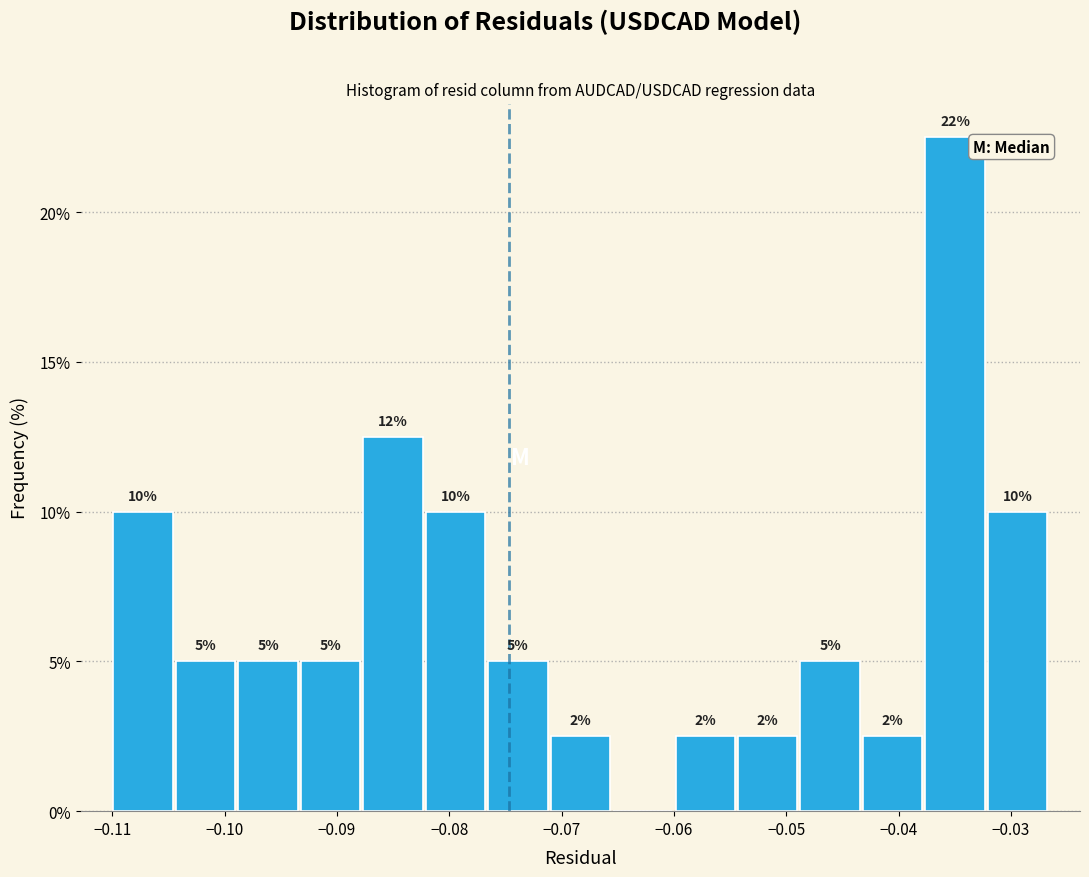

Over which range of the x-axis is the bar tallest?

-0.038 to -0.032